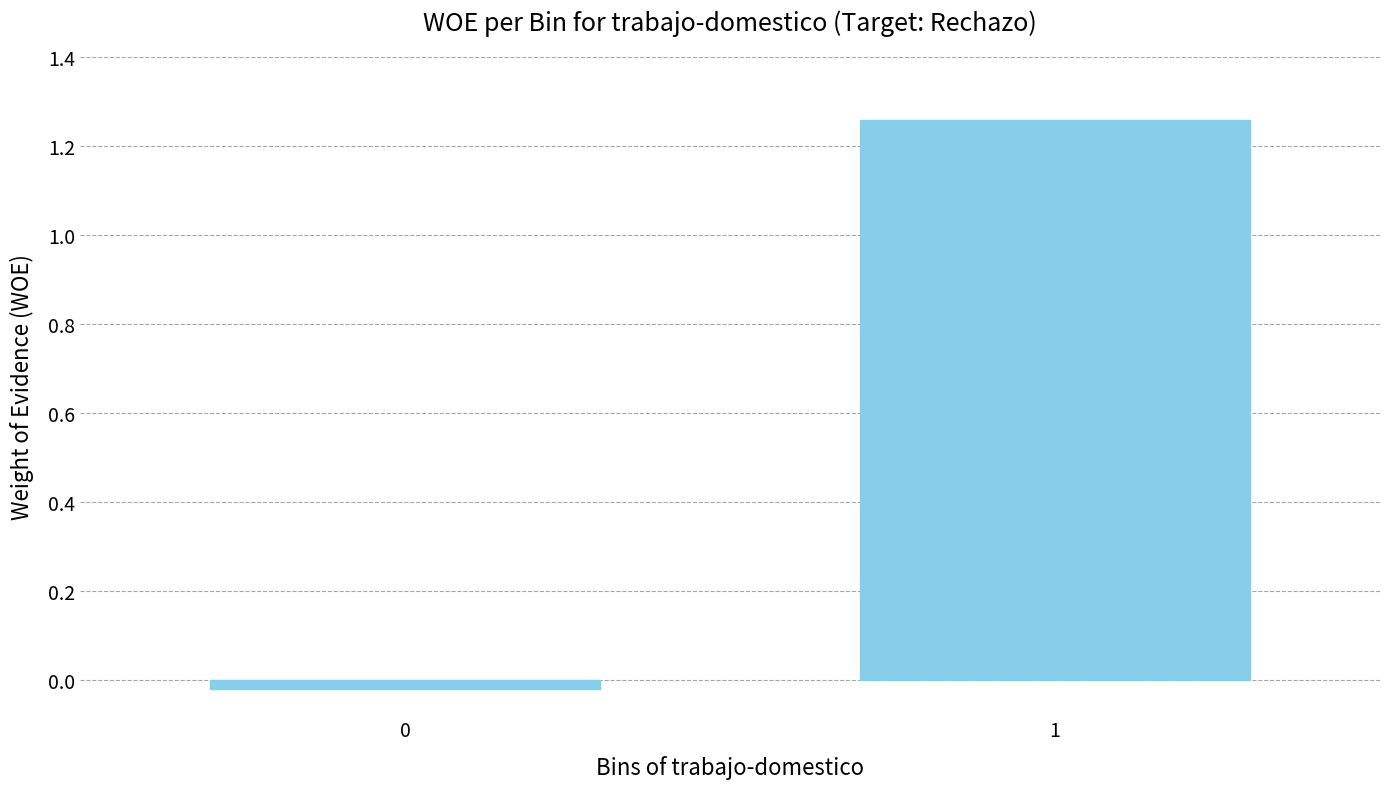

The value at 1 is 1.9. True or false?

False